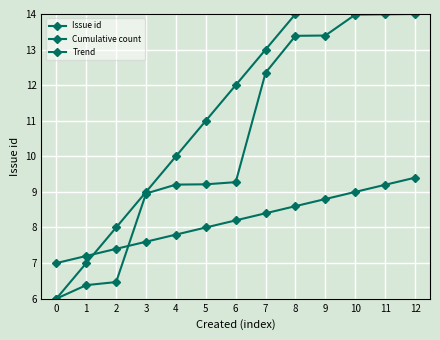

Rank the series by their maximum value, from highest to lowest.

Cumulative count, Issue id, Trend